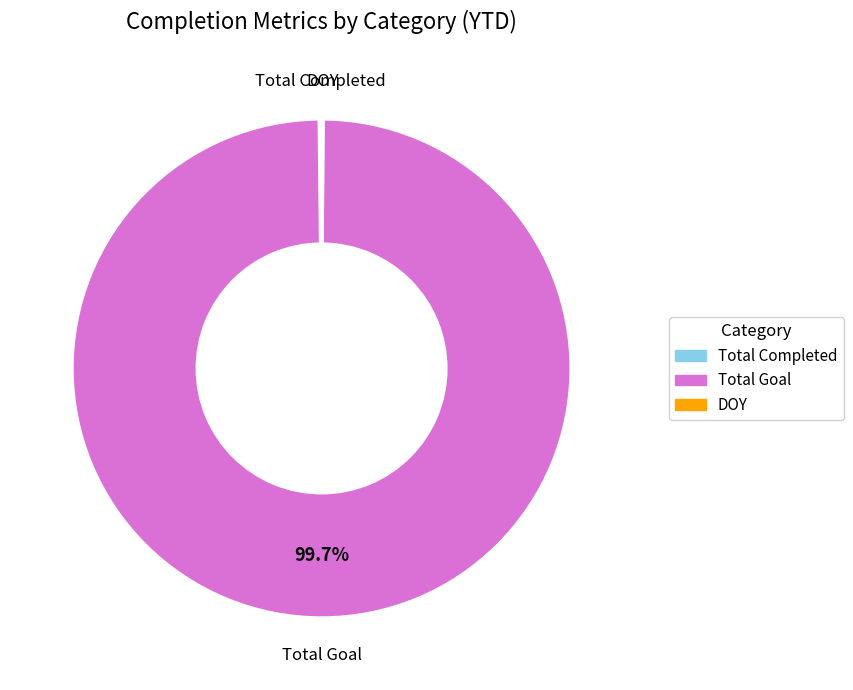

What portion of the pie excludes Total Goal?

0.3%